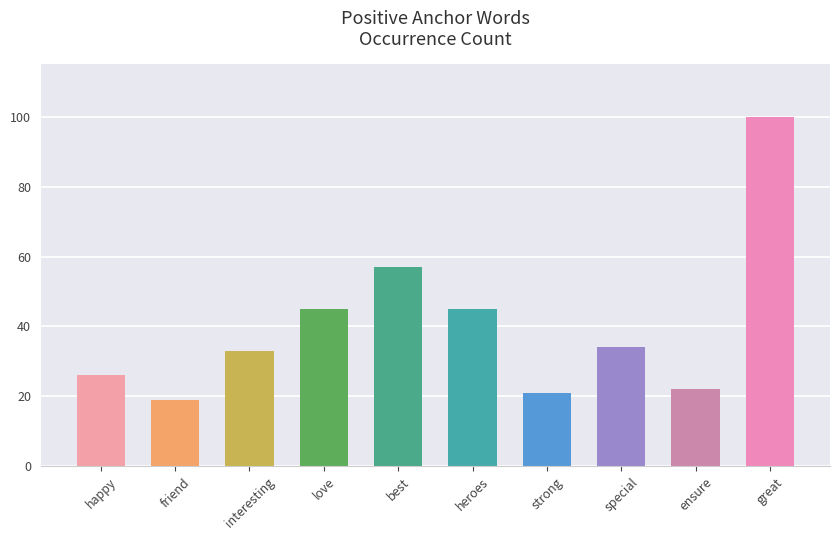

At which label is the value closest to 59?

best